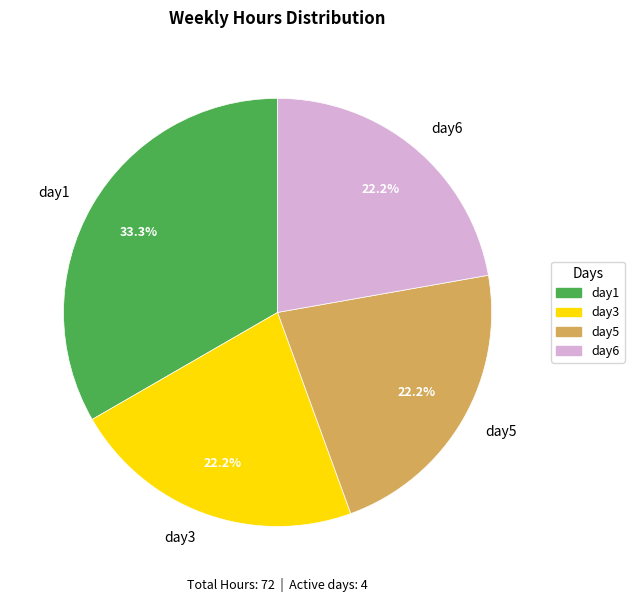

What is the largest slice in the pie chart?

day1